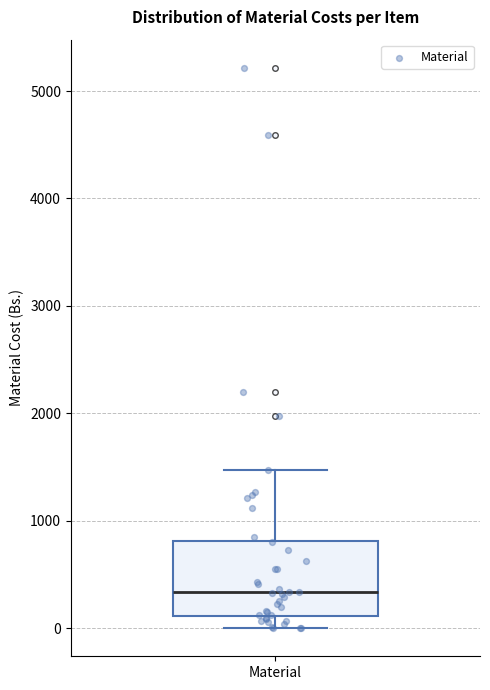

Read this box plot against the y-axis: the position of the median line, the range covered by the box, and the ends of both whiskers. The values are not printed on the chart, so give them approximately, as read against the axis.

median 300, box 100 to 800, whiskers 0 to 1500